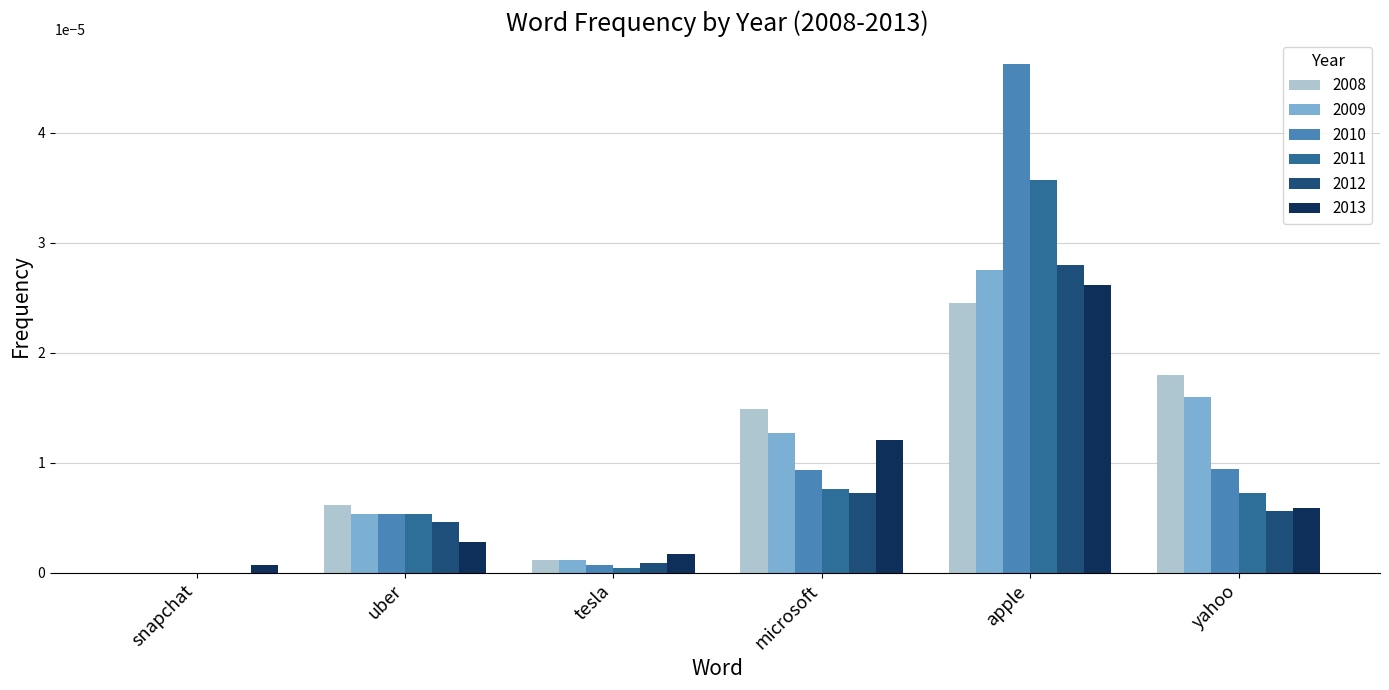

The value of 2008 at apple is 0.0. True or false?

True